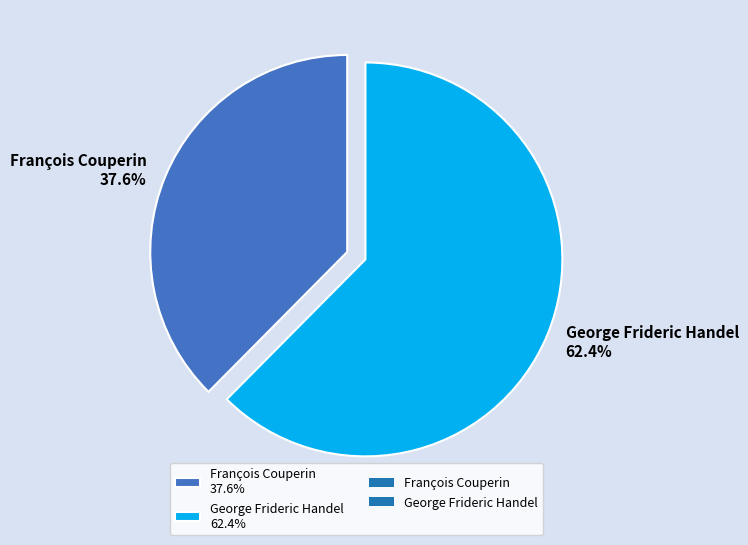

The François Couperin slice represents 38% of the pie. True or false?

True